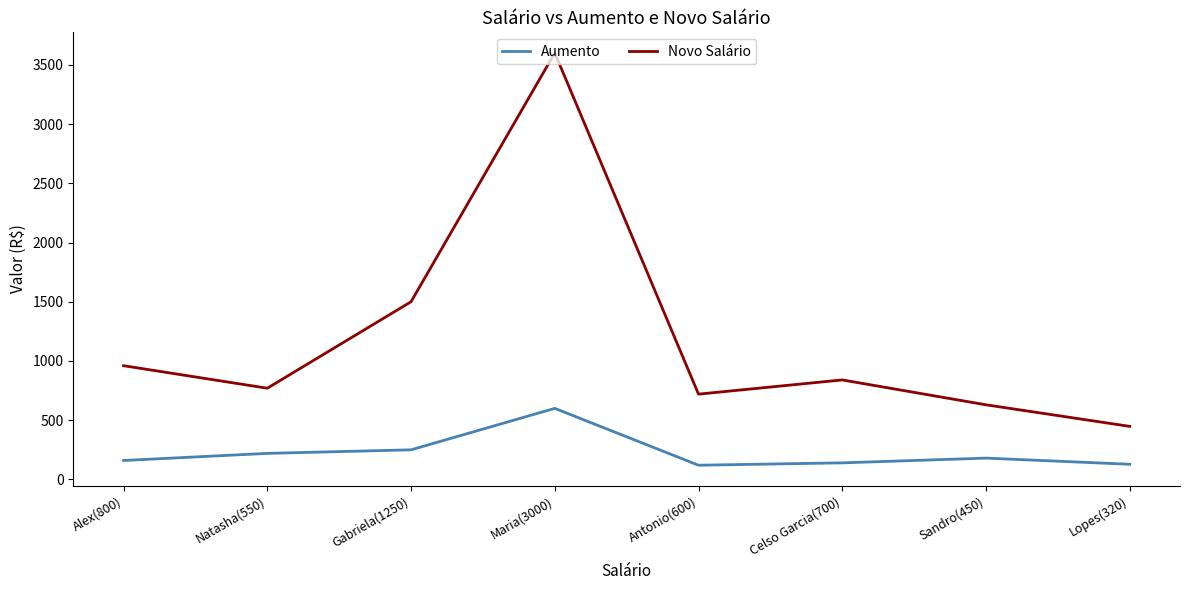

At which category does Novo Salário reach its first local peak?

Maria(3000)